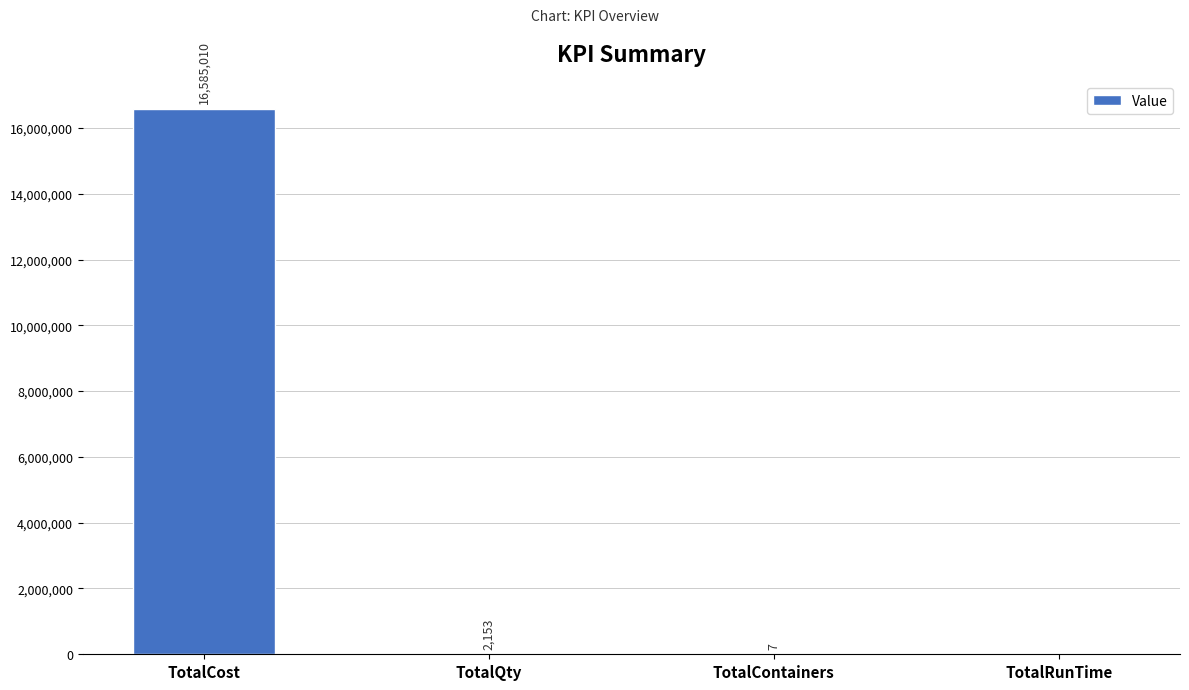

Between TotalCost and TotalQty, which is larger?

TotalCost